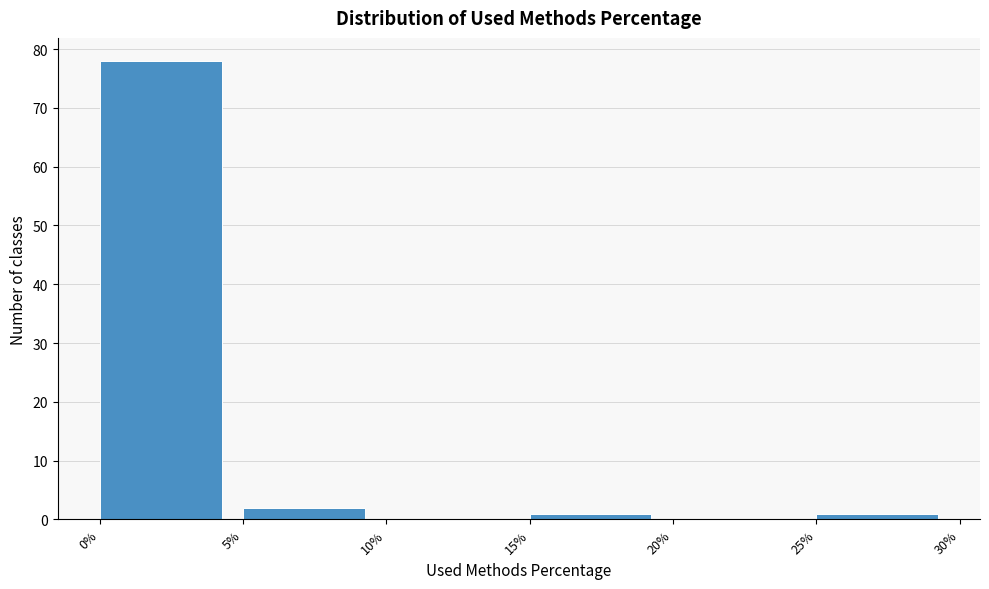

Reading left to right, transcribe this chart: for each bar, give the range it covers on the x-axis and its height. The values are not printed on the chart, so give them approximately, as read against the axis.

0% to 5%: 78
5% to 10%: 2
10% to 15%: 0
15% to 20%: 1
20% to 25%: 0
25% to 30%: 1